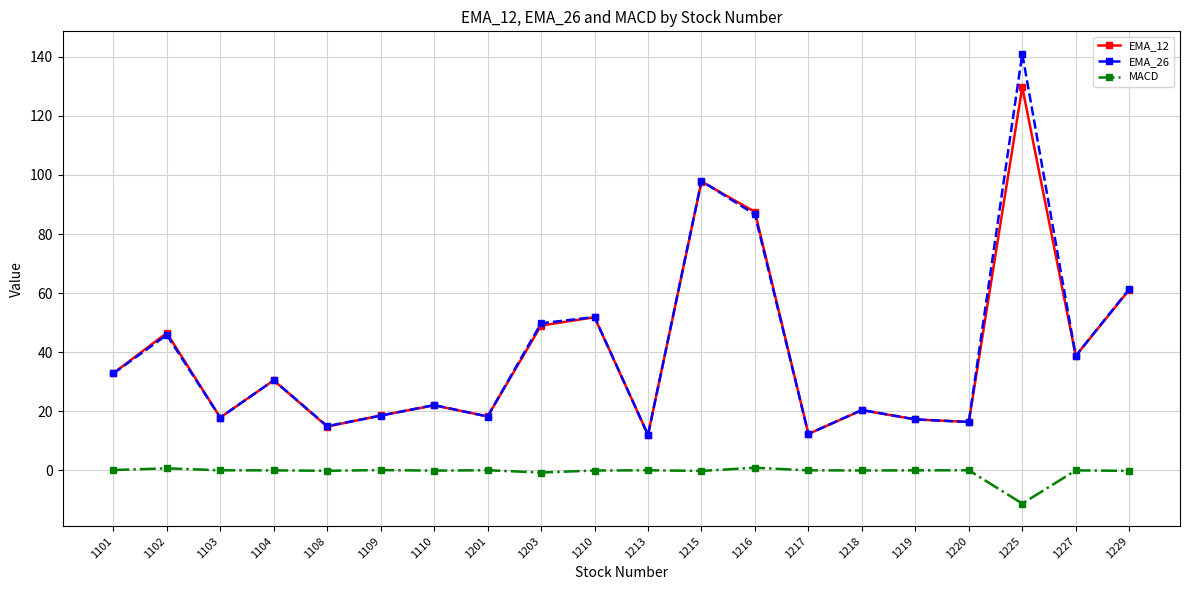

How many lines are shown in the chart?

3